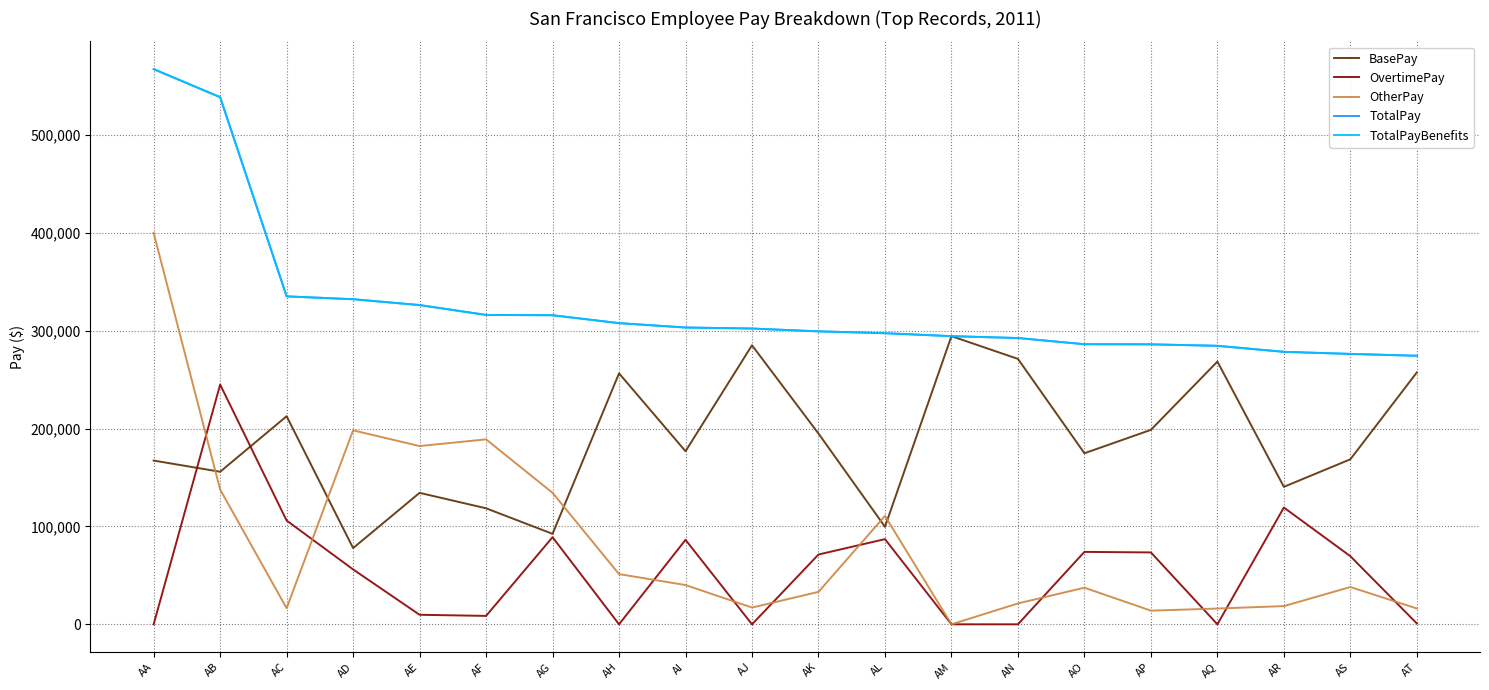

At AJ, list the series in order from largest to smallest.

TotalPay, TotalPayBenefits, BasePay, OtherPay, OvertimePay